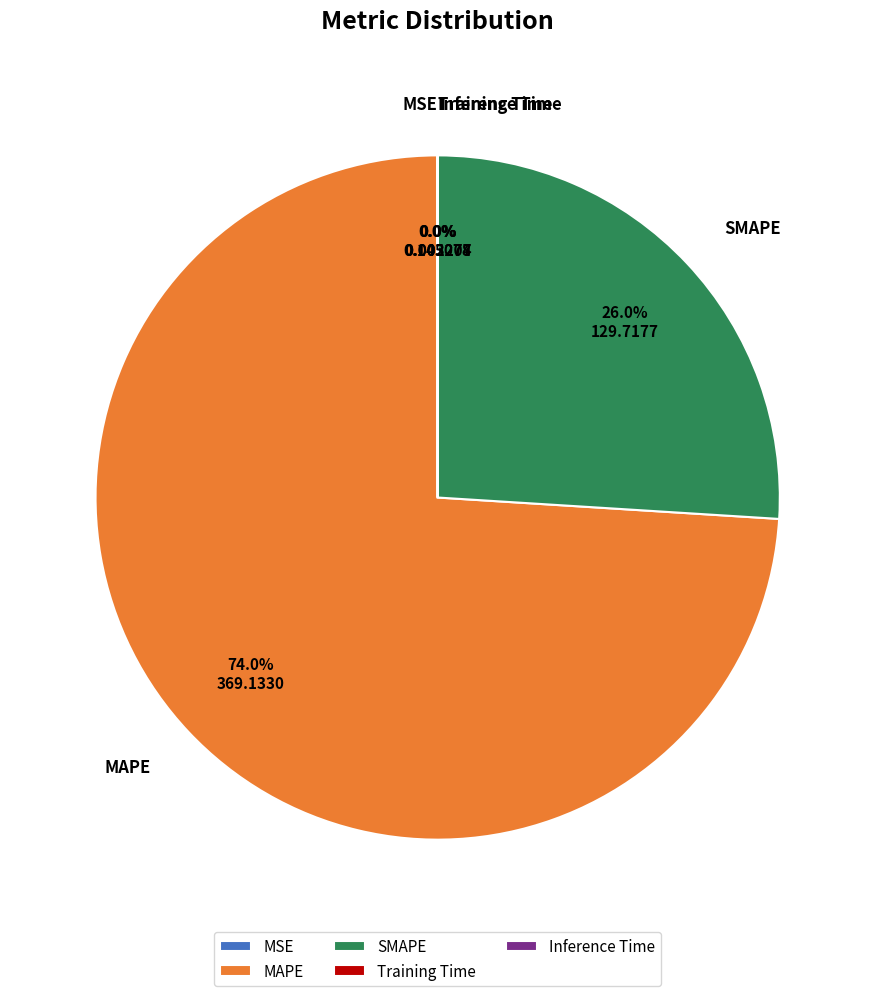

What percentage is the MAPE slice, to the nearest percent?

74%